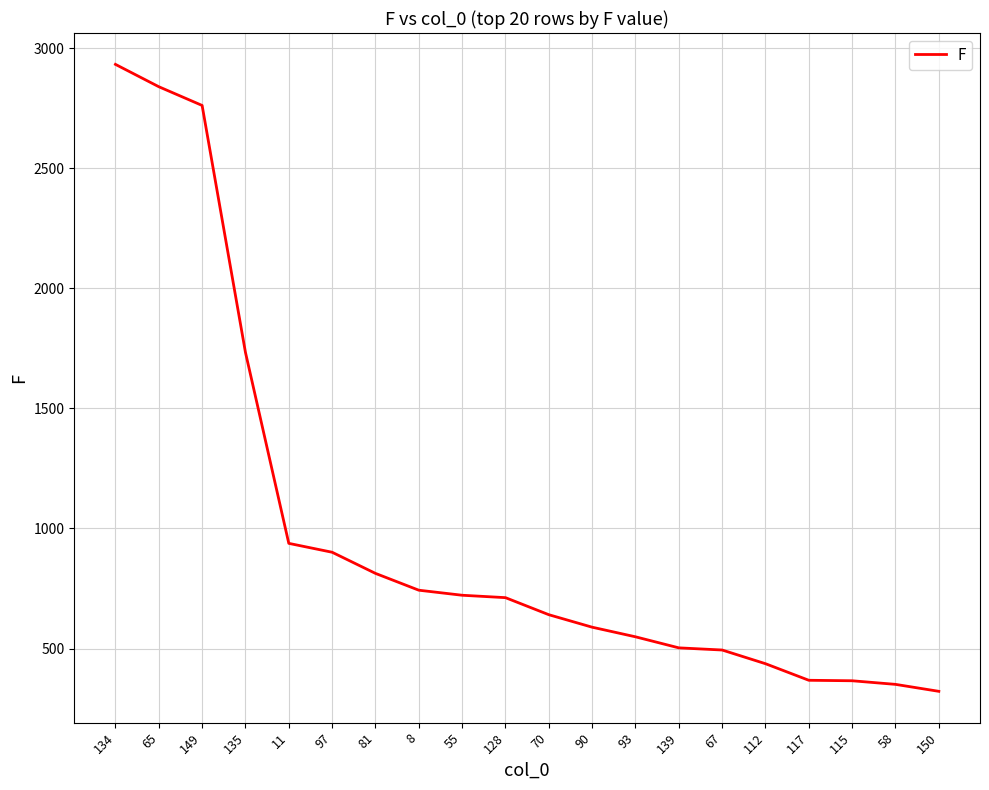

What is the average value?

986